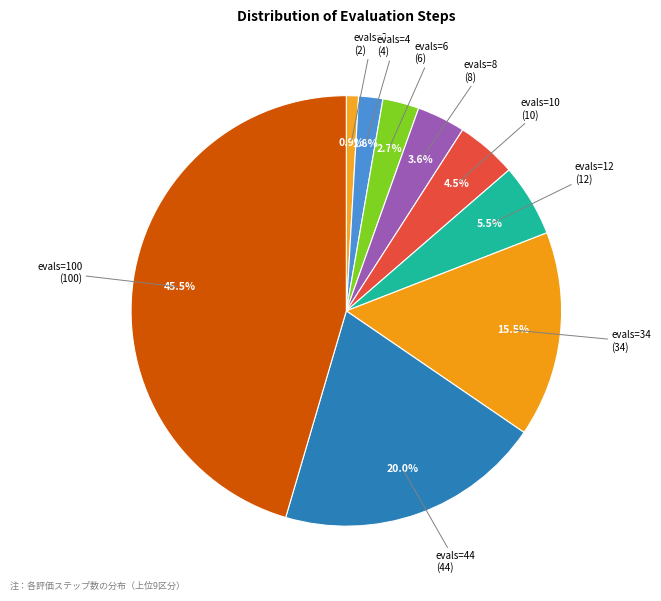

Which category has the biggest portion of the pie?

evals=100